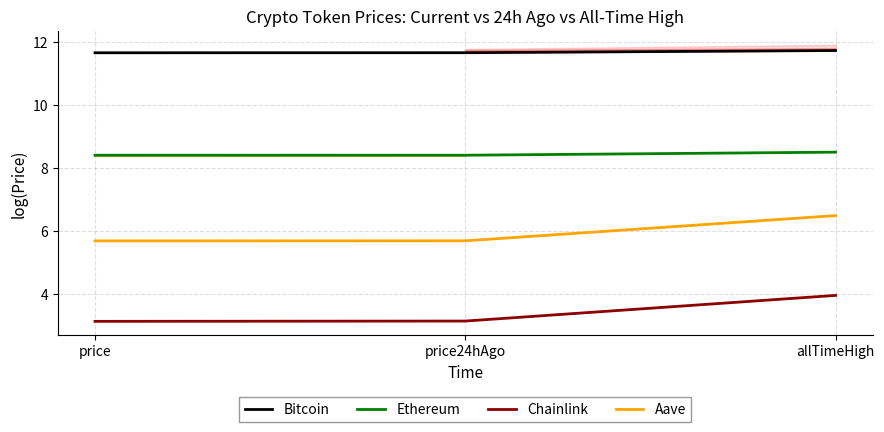

Is it true that Bitcoin equals 11.7 at price?

True